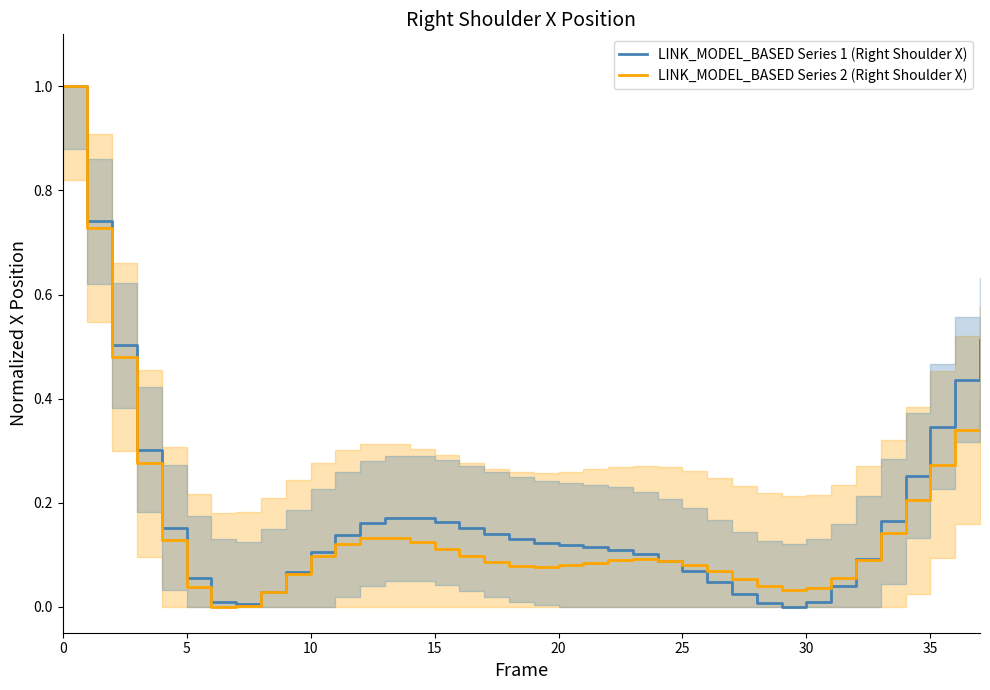

How many interior local valleys does the LINK_MODEL_BASED Series 1 (Right Shoulder X) series have?

2